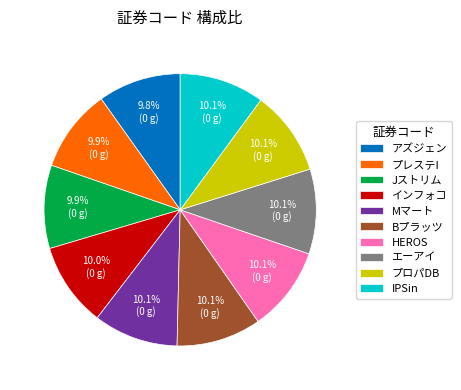

Is アズジェン the majority of the pie?

No